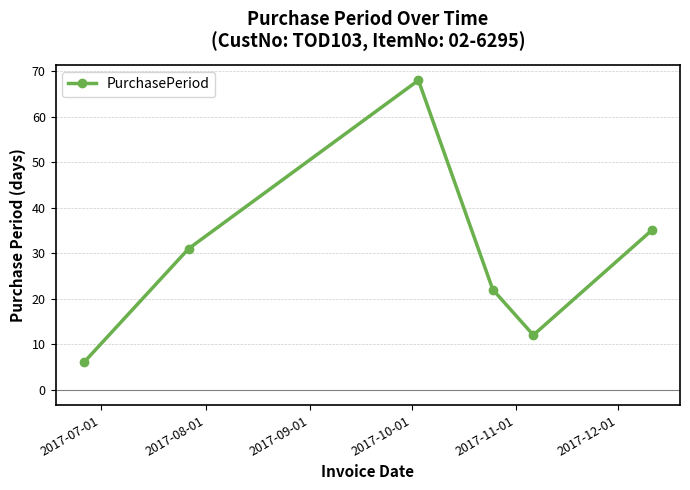

What is the value of the 2nd point from the left?

31